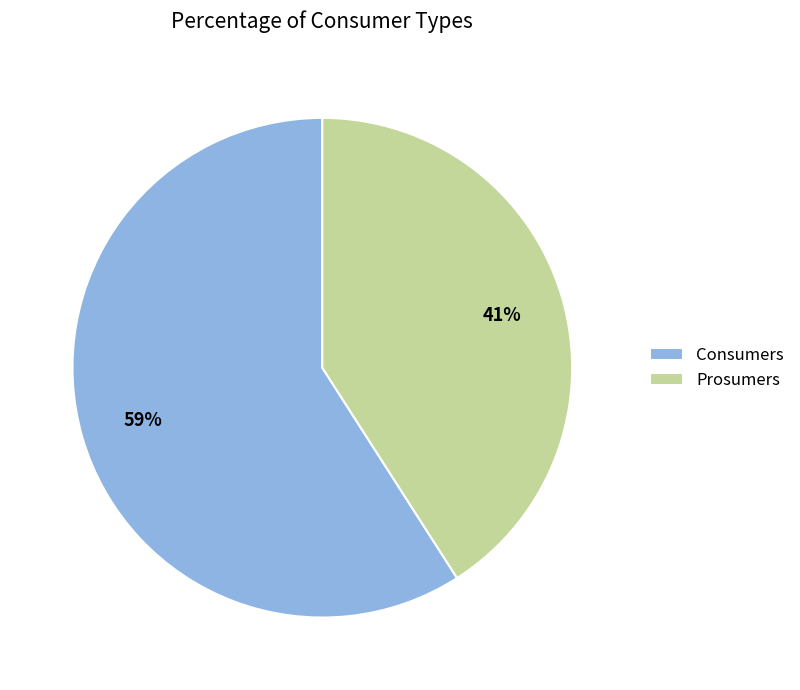

To the nearest percent, what portion does Prosumers represent?

41%